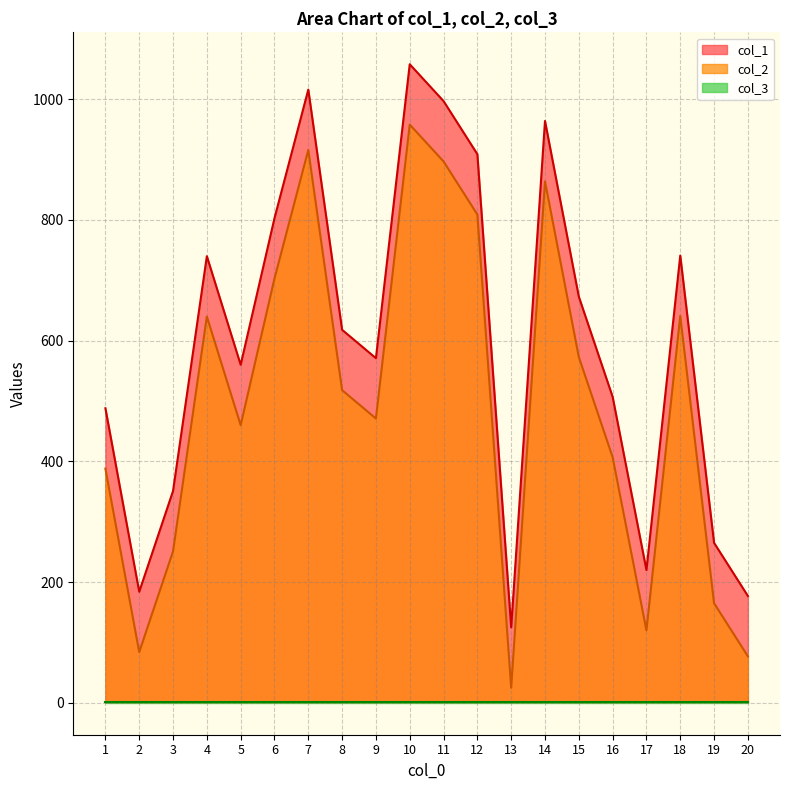

What is the sum of the col_1 values at 1 and 12?

1397